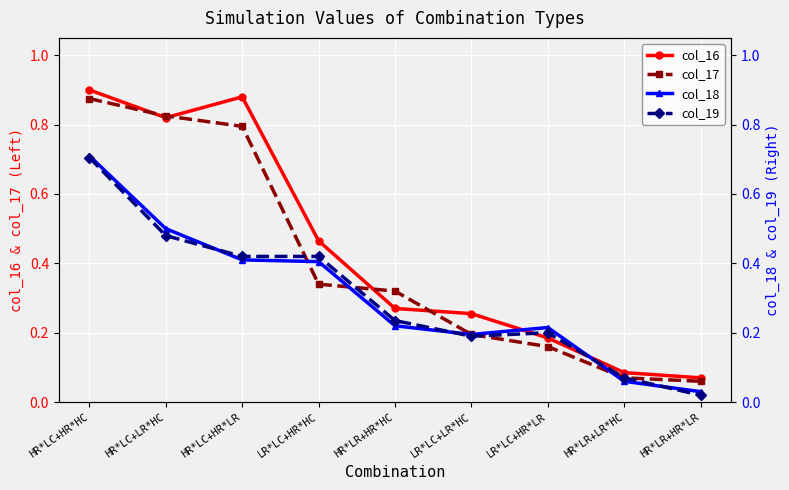

Reading left to right, what are all the values shown in this chart?

col_16: 0.9	0.8	0.9	0.5	0.3	0.3	0.2	0.1	0.1
col_17: 0.9	0.8	0.8	0.3	0.3	0.2	0.2	0.1	0.1
col_18: 0.7	0.5	0.4	0.4	0.2	0.2	0.2	0.1	0.0
col_19: 0.7	0.5	0.4	0.4	0.2	0.2	0.2	0.1	0.0